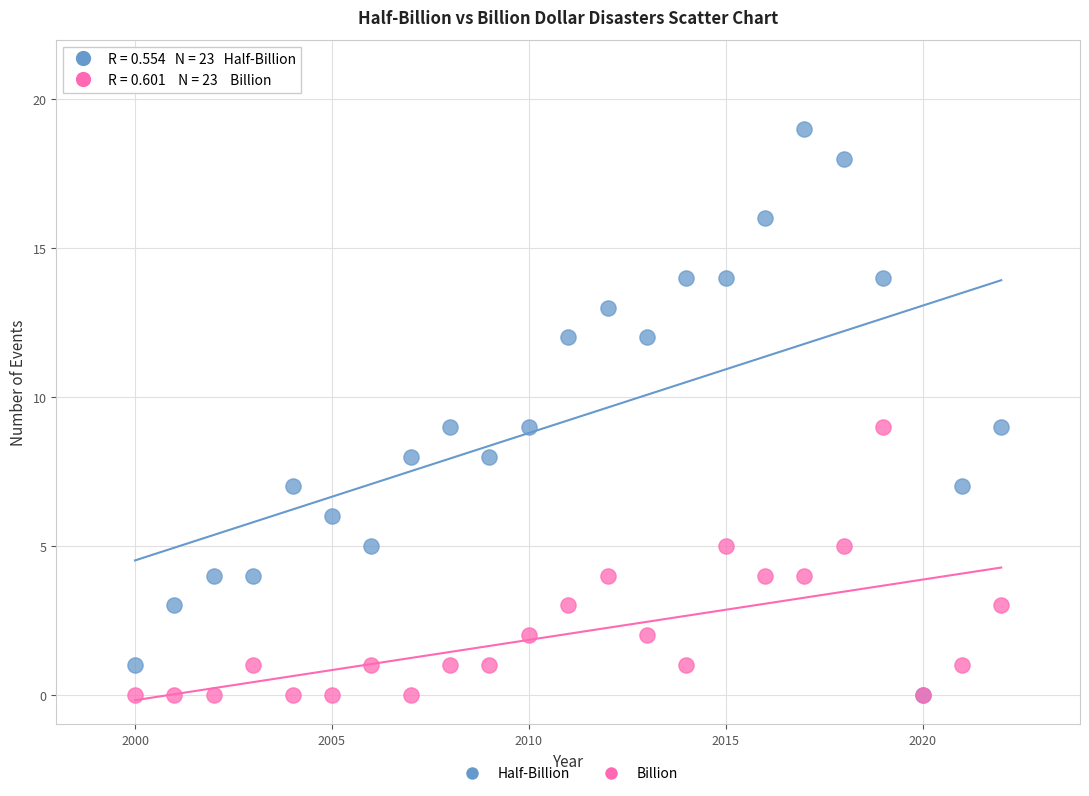

What are all the series names shown in the legend?

Half-Billion, Billion